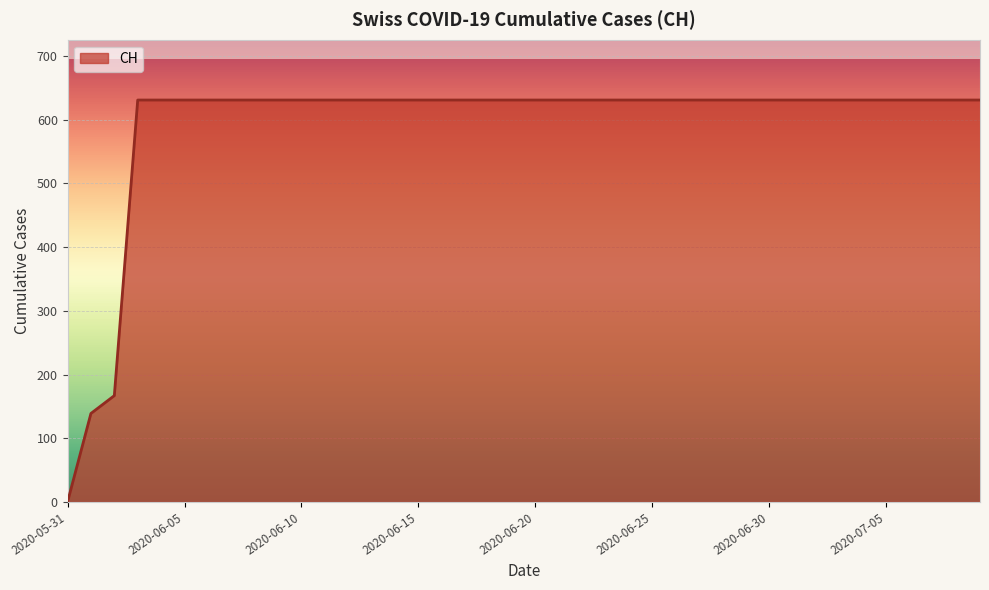

What is the difference between the maximum and minimum values?

631